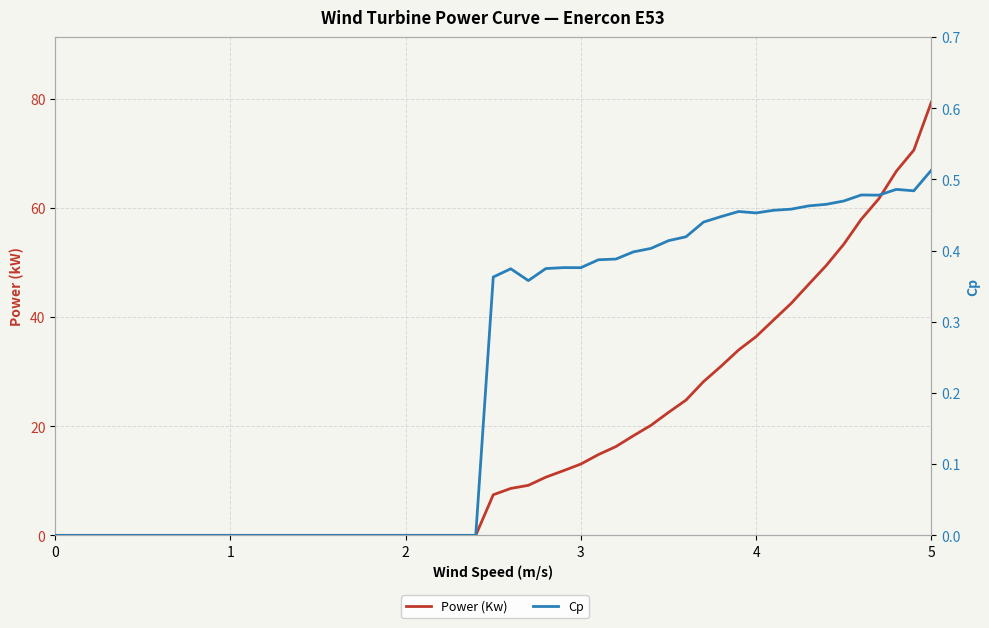

True or false: Power (Kw) and Cp cross at least once.

False